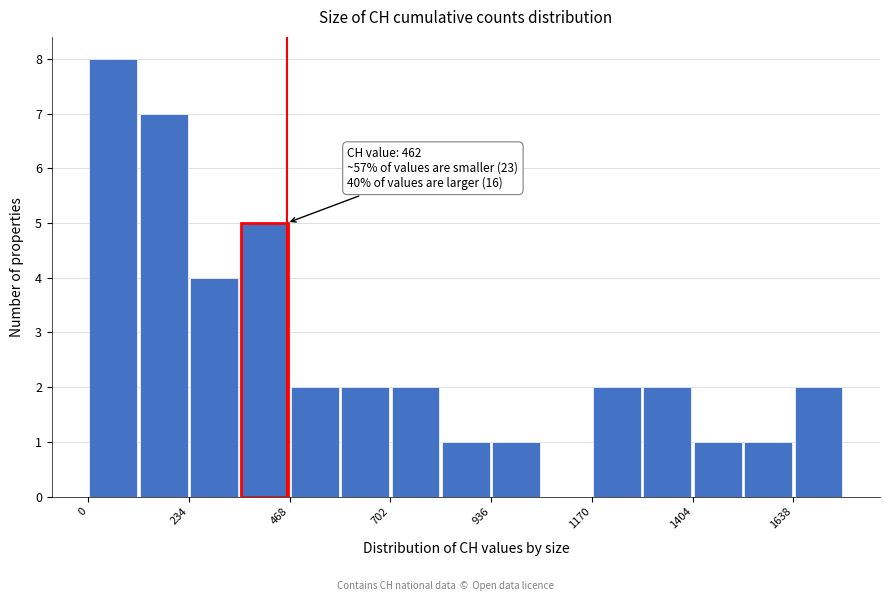

Around what value on the x-axis is the tallest bar? Give the approximate position of its centre, as read against the axis.

50